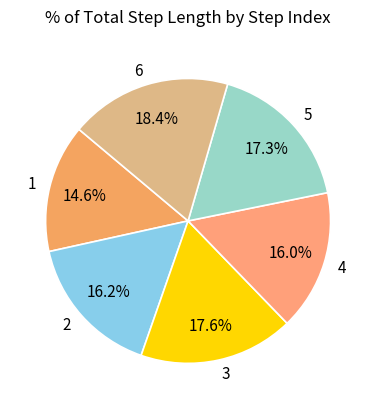

Is there any slice that represents more than half of the pie?

No